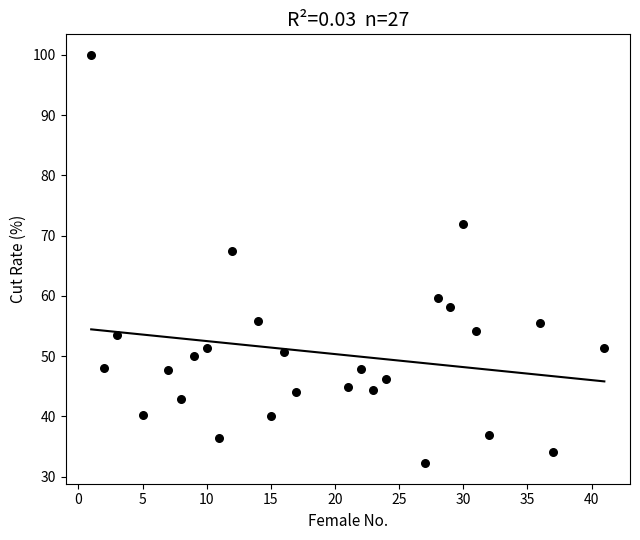

What is the range of X values (max minus min)?

40.0